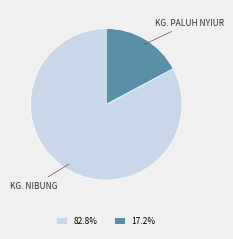

Is there any slice that represents more than half of the pie?

Yes